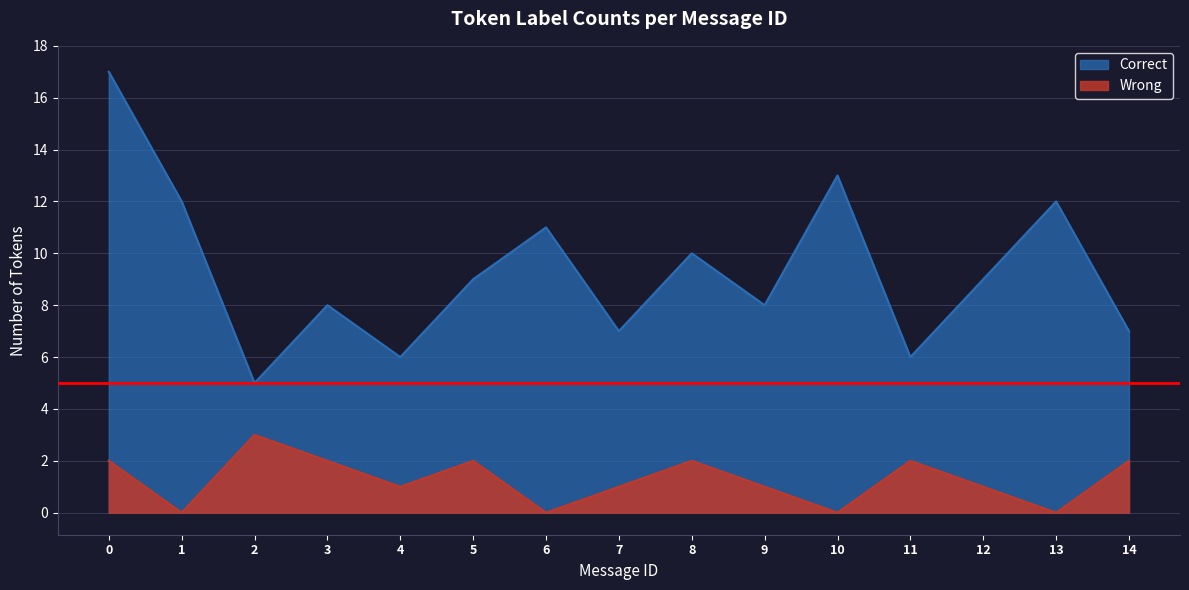

What is the ratio of the value at 14 to the value at 11?

1.2